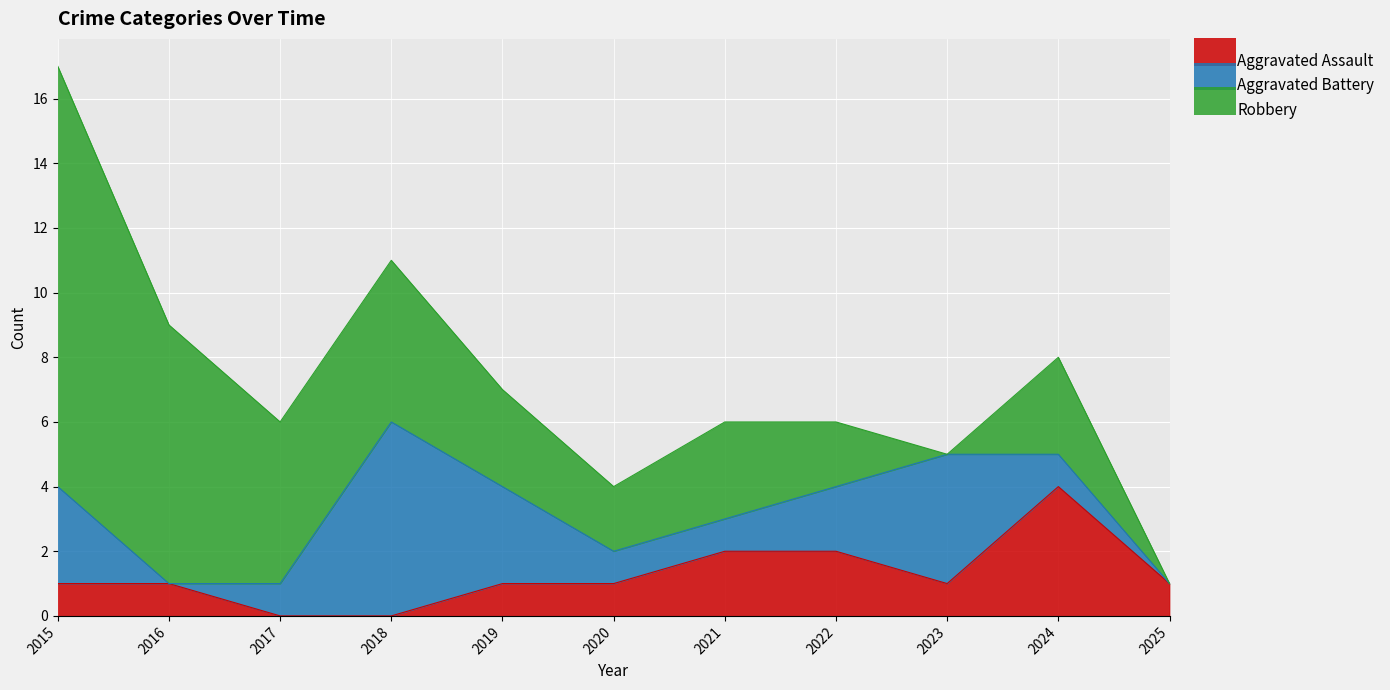

List the series in order of their peak value, lowest first.

Aggravated Assault, Aggravated Battery, Robbery